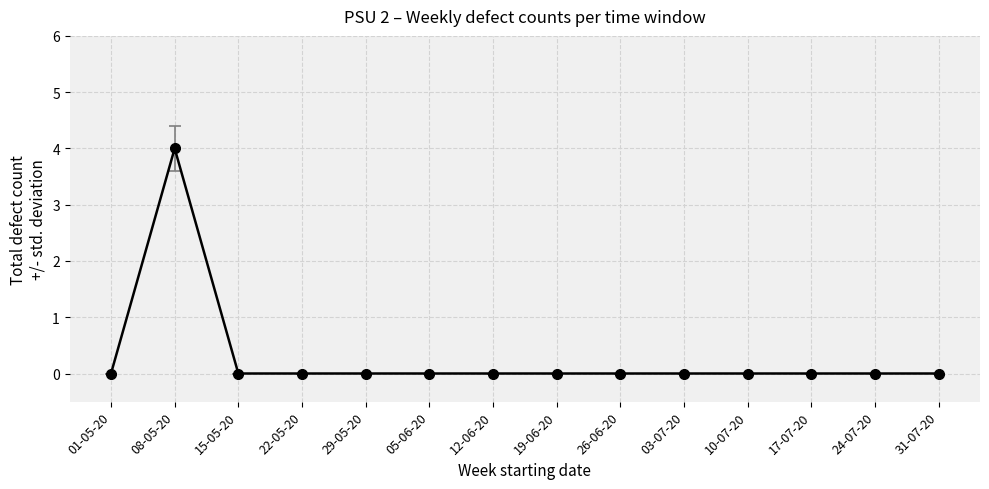

Count the number of data series in this chart.

1